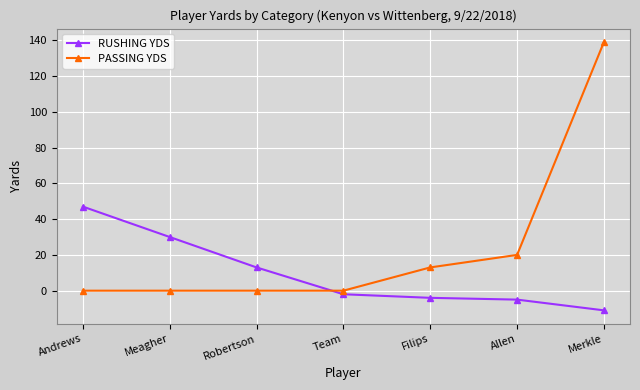

What is the difference between the maximum and second lowest values in the PASSING YDS series?

139